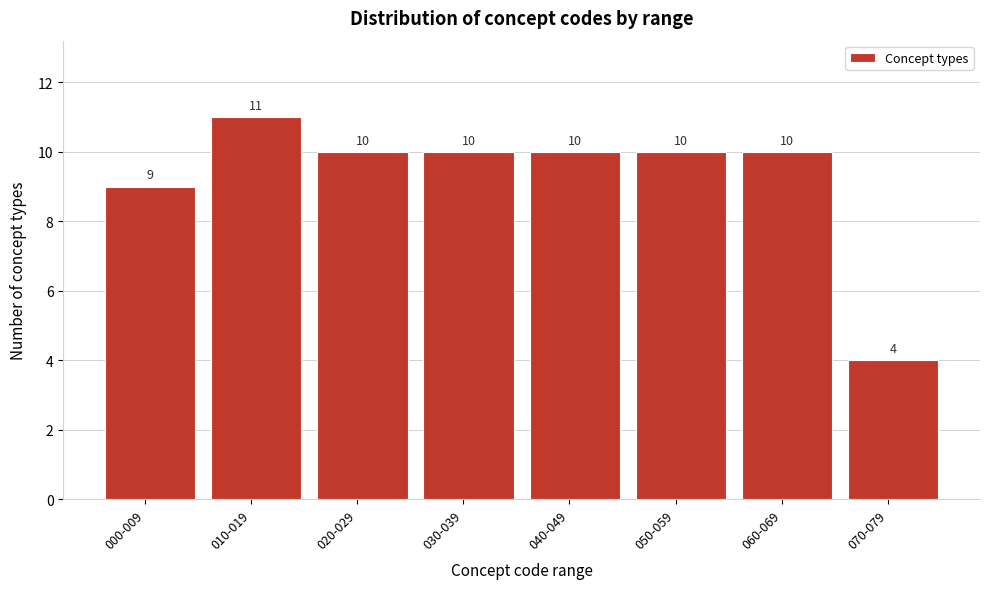

Reading left to right, what are all the values shown in this chart?

000-009=9	010-019=11	020-029=10	030-039=10	040-049=10	050-059=10	060-069=10	070-079=4